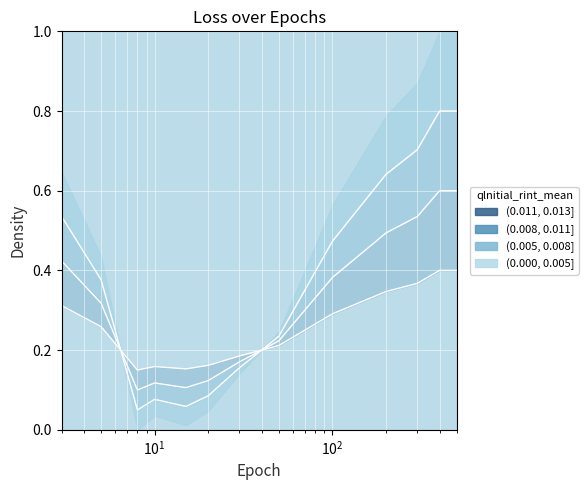

Count the number of categories in the chart.

14